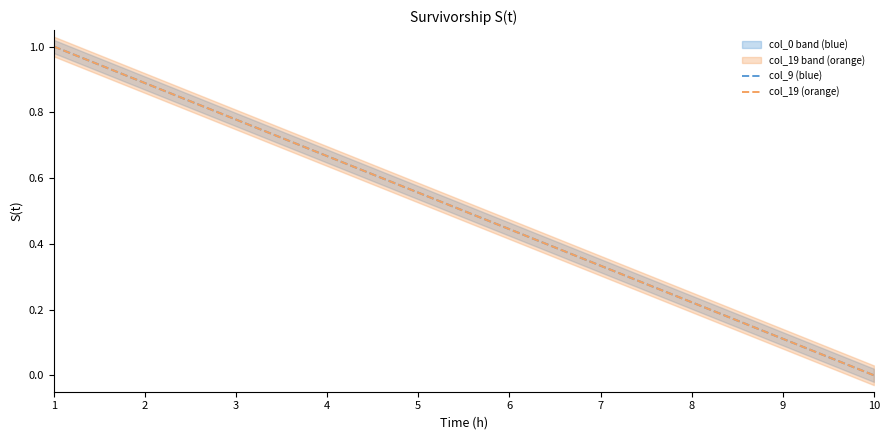

List the labels in order of col_19 (orange) value, smallest first.

10, 9, 8, 7, 6, 5, 4, 3, 2, 1